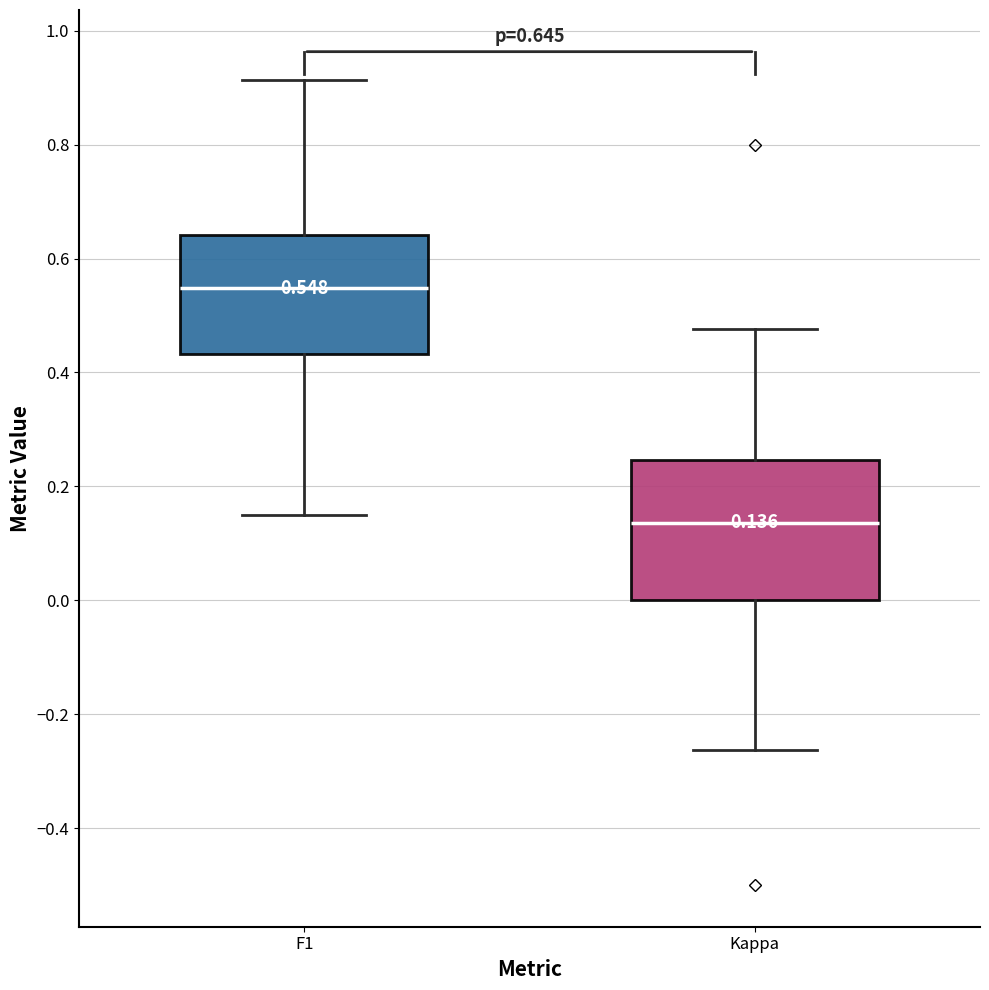

Which box's median line is the highest?

F1